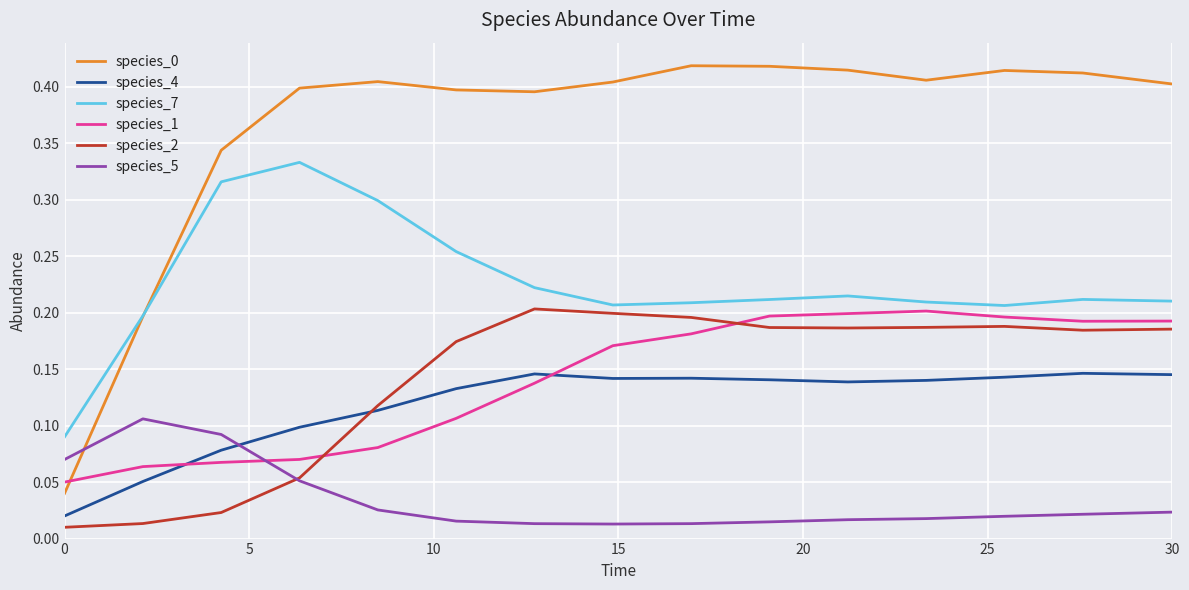

True or false: species_0 and species_2 cross at least once.

False